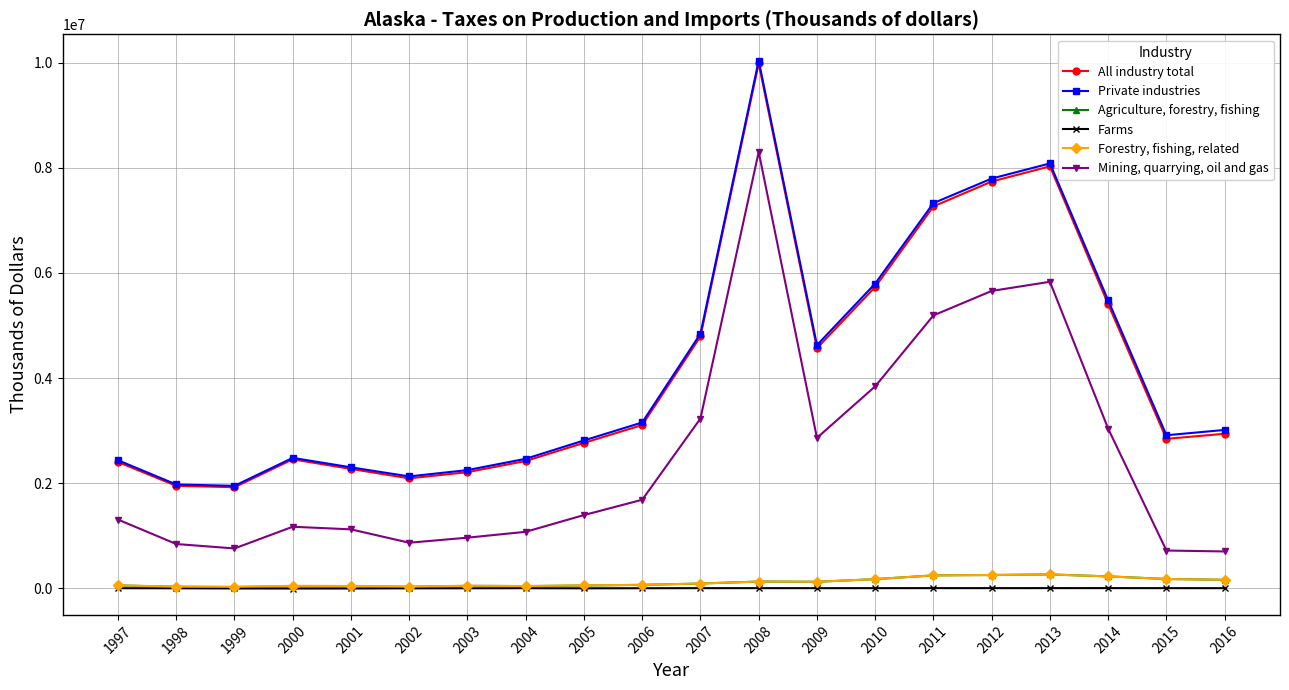

True or false: Mining, quarrying, oil and gas has more than 2 points higher than both neighbors.

True